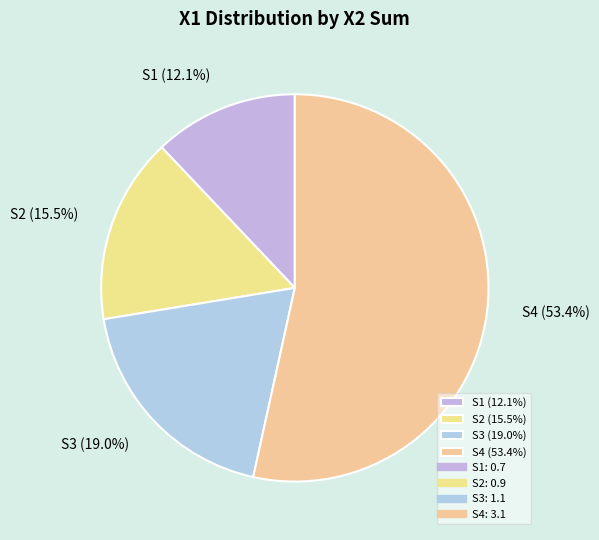

How many slices are in this pie chart?

4